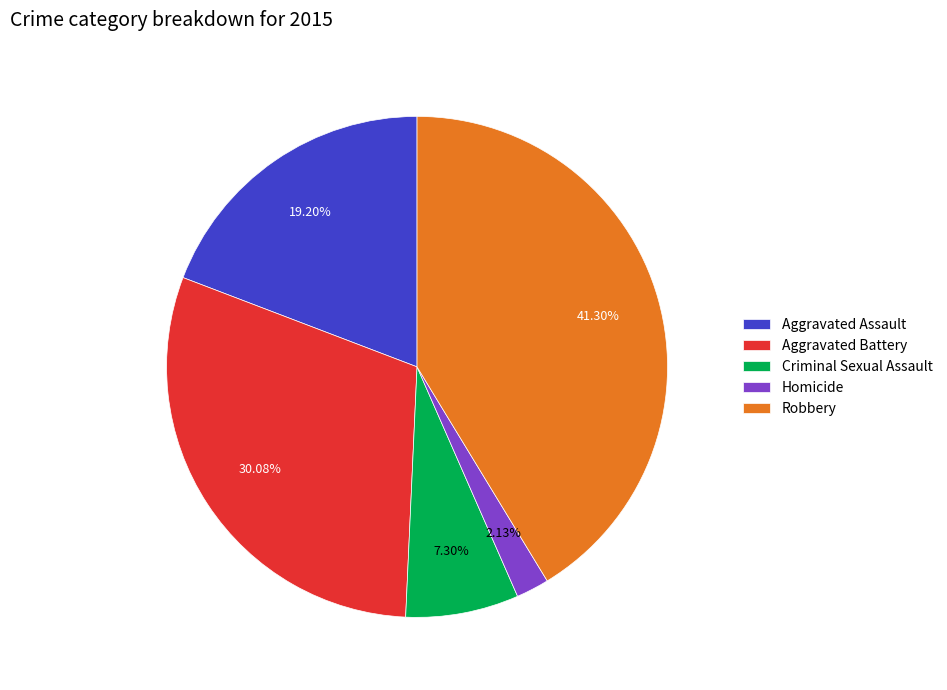

What percentage is the Robbery slice, to the nearest percent?

41%